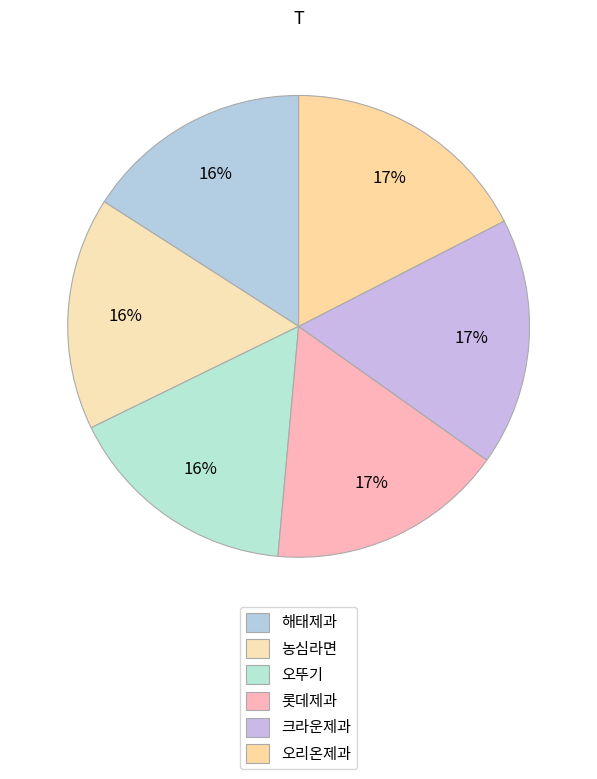

What portion of the pie excludes 오뚜기?

83.7%